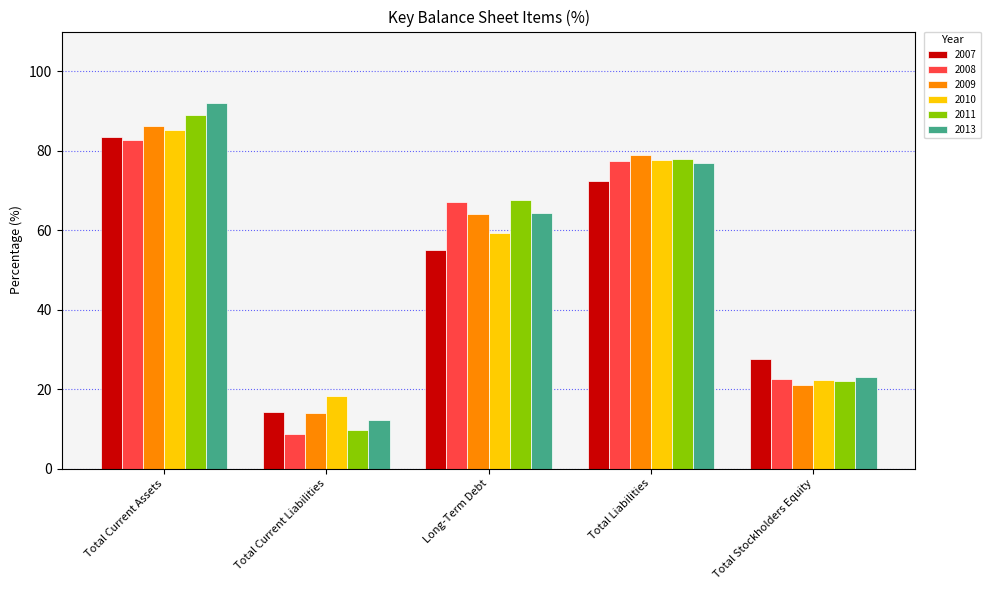

List the labels in order of 2008 value, largest first.

Total Current Assets, Total Liabilities, Long-Term Debt, Total Stockholders Equity, Total Current Liabilities